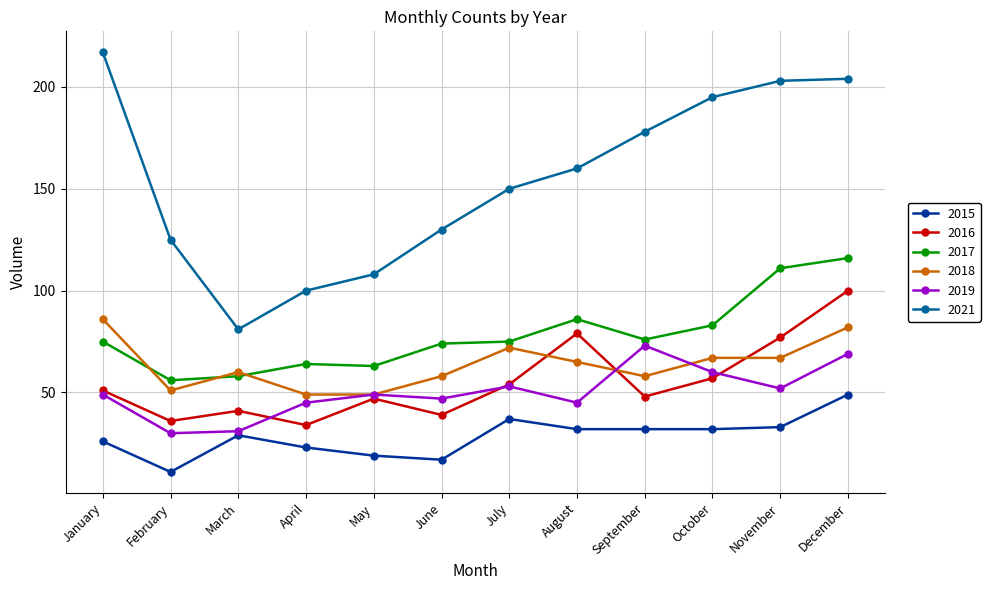

What is the value of the 2021 point at the 12th from the left?

204